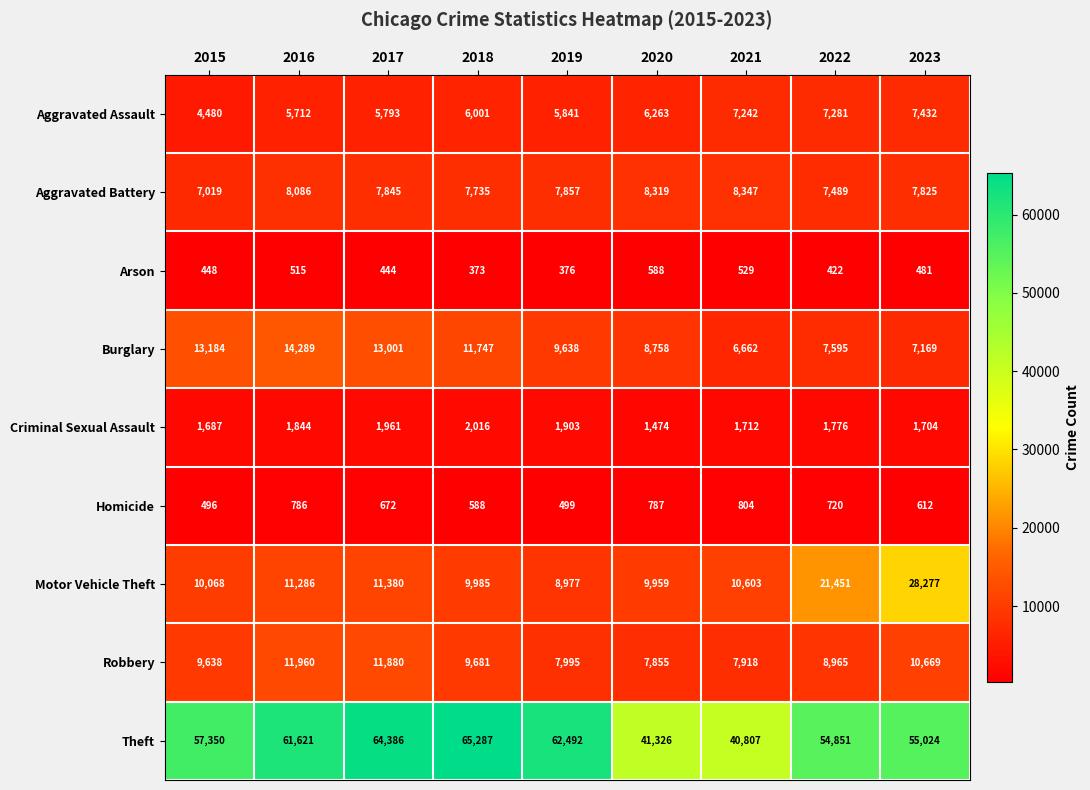

What is the maximum value for Motor Vehicle Theft?

28277